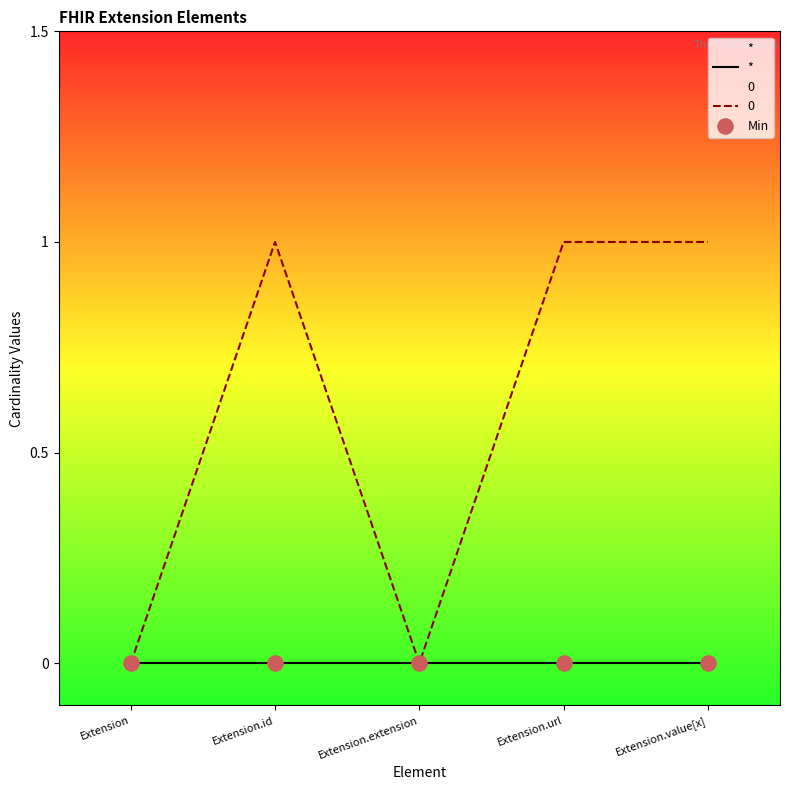

Approximately how many times larger is the value at Extension.value[x] compared to Extension.id?

1.0